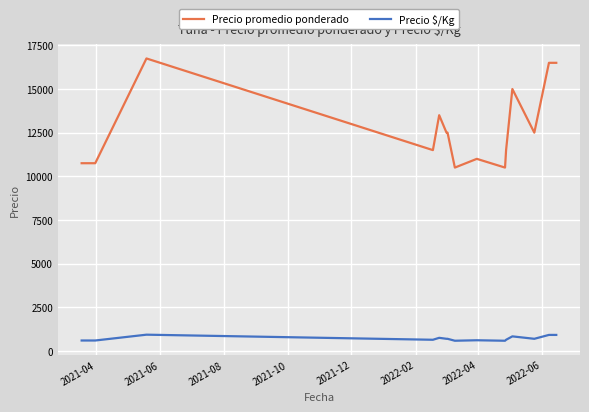

True or false: Precio $/Kg and Precio promedio ponderado intersect in this chart.

False